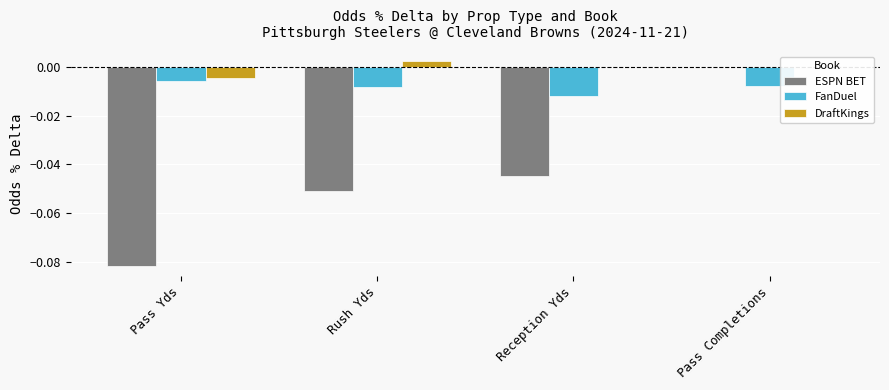

Between Rush Yds and Pass Completions, which series saw the biggest shift?

ESPN BET